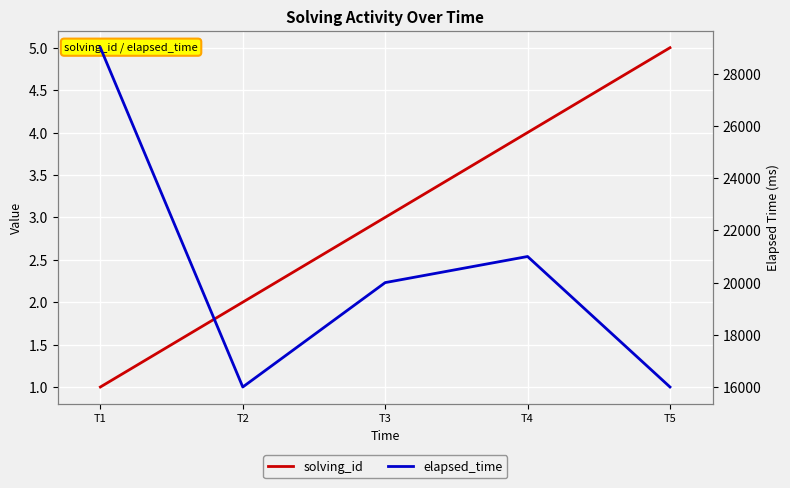

List the labels in order of elapsed_time value, smallest first.

T2, T5, T3, T4, T1